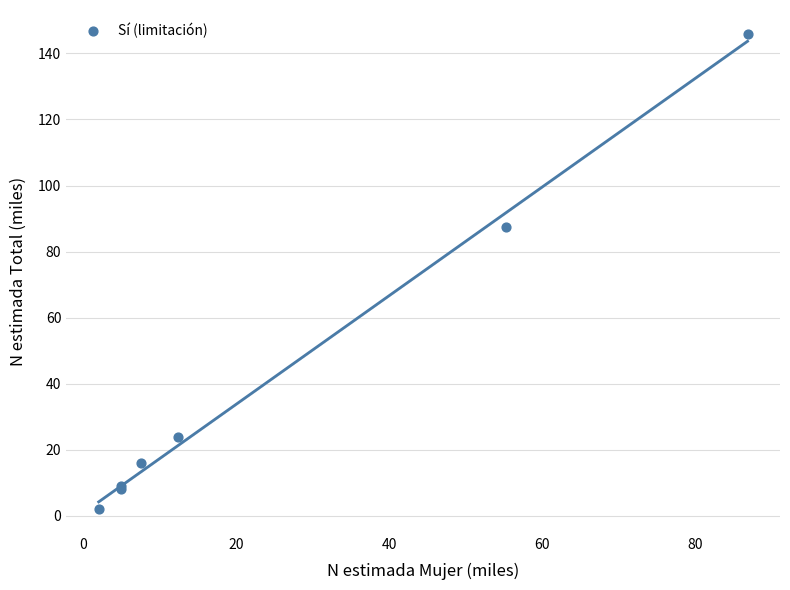

What Y value in the scatter plot is closest to 73?

87.5